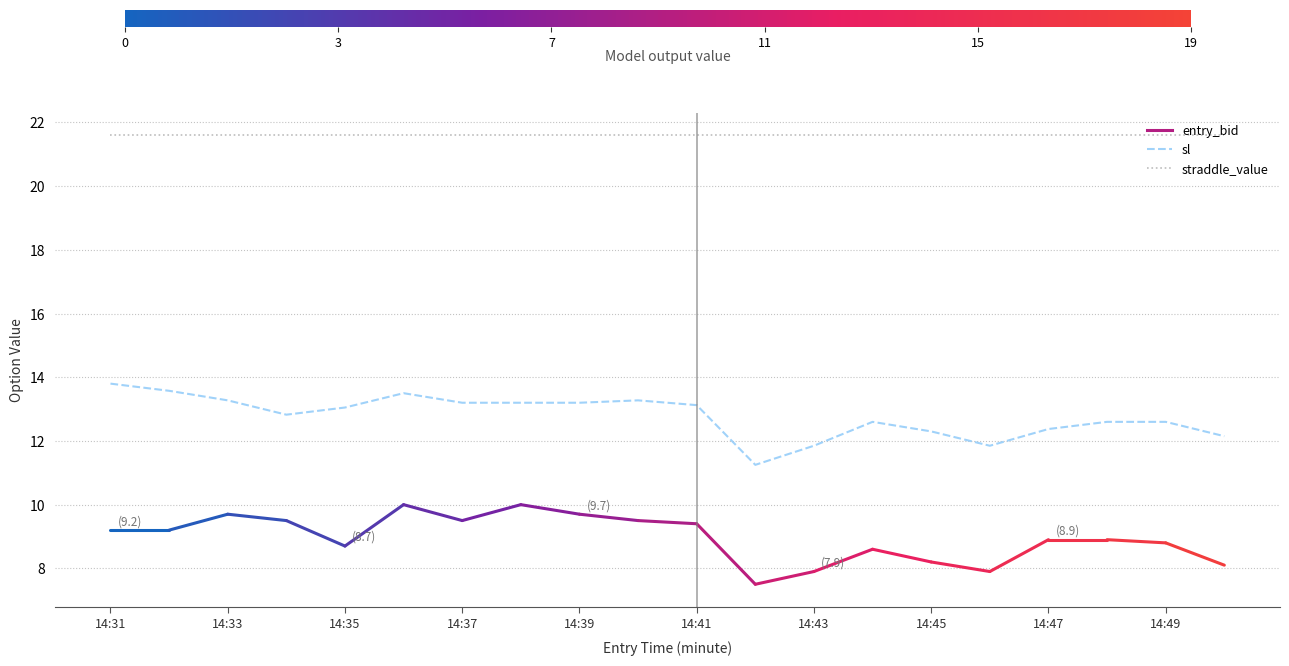

Rank the series by their average value, from highest to lowest.

straddle_value, sl